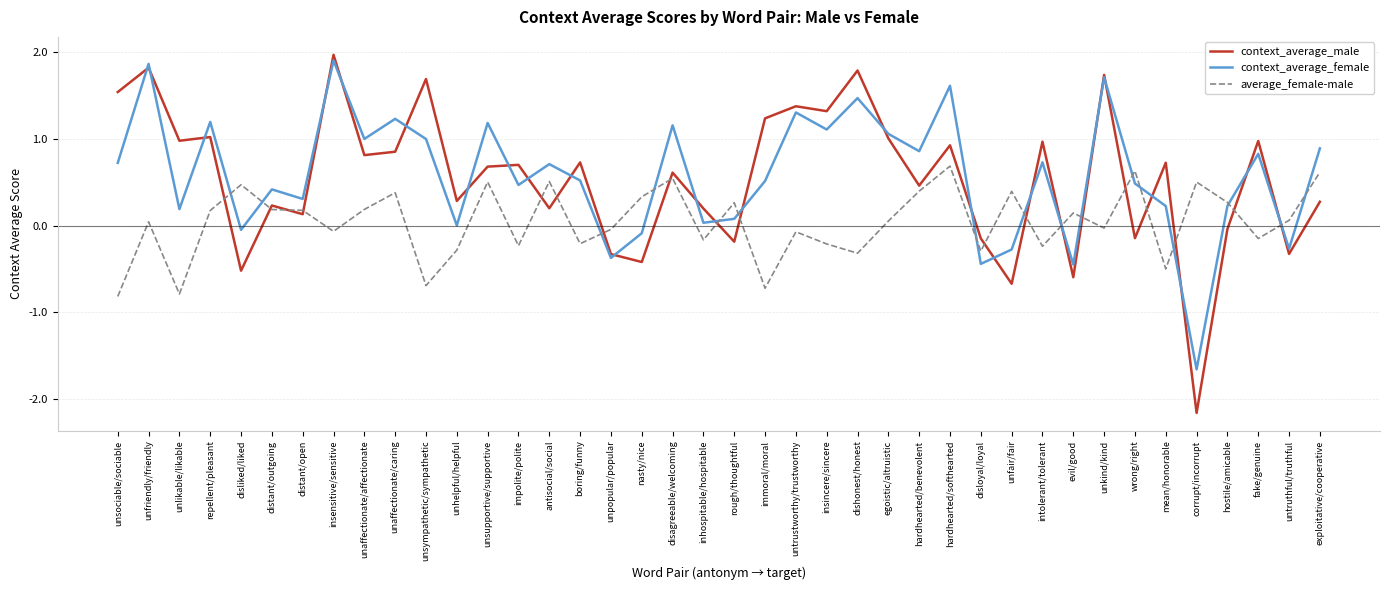

How many negative values does the average_female-male series have?

18